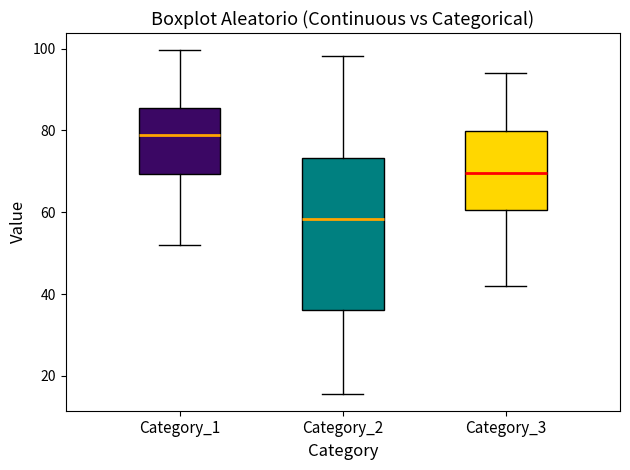

Which box has the highest median line?

Category_1